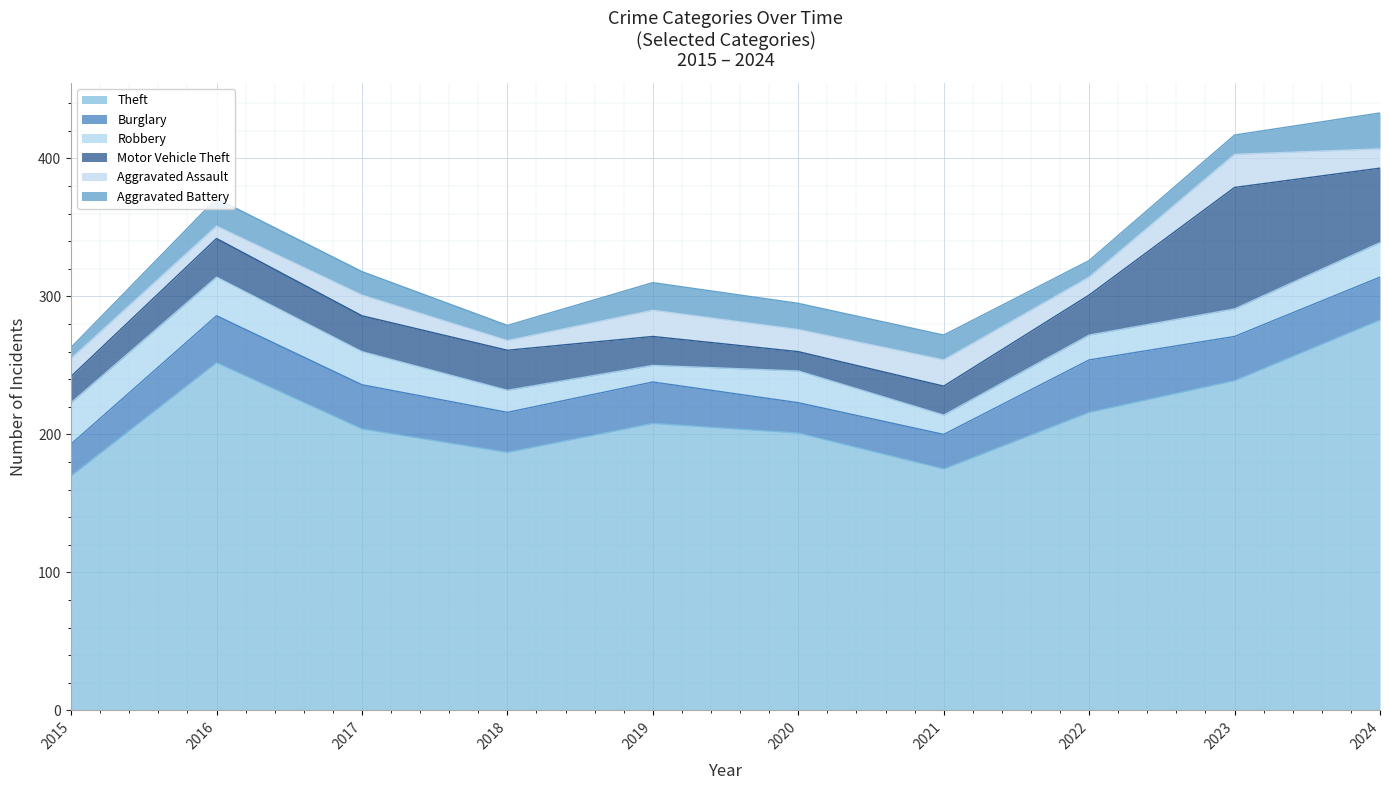

Reading right to left, extract all data points from this chart.

Theft: 2024=283	2023=239	2022=216	2021=175	2020=201	2019=208	2018=187	2017=204	2016=252	2015=170
Burglary: 2024=31	2023=32	2022=38	2021=25	2020=22	2019=30	2018=29	2017=32	2016=34	2015=23
Robbery: 2024=25	2023=20	2022=18	2021=14	2020=23	2019=12	2018=16	2017=24	2016=28	2015=30
Motor Vehicle Theft: 2024=54	2023=88	2022=29	2021=21	2020=14	2019=21	2018=29	2017=26	2016=28	2015=19
Aggravated Assault: 2024=14	2023=24	2022=13	2021=19	2020=16	2019=19	2018=7	2017=15	2016=9	2015=13
Aggravated Battery: 2024=26	2023=14	2022=12	2021=18	2020=19	2019=20	2018=11	2017=17	2016=20	2015=8